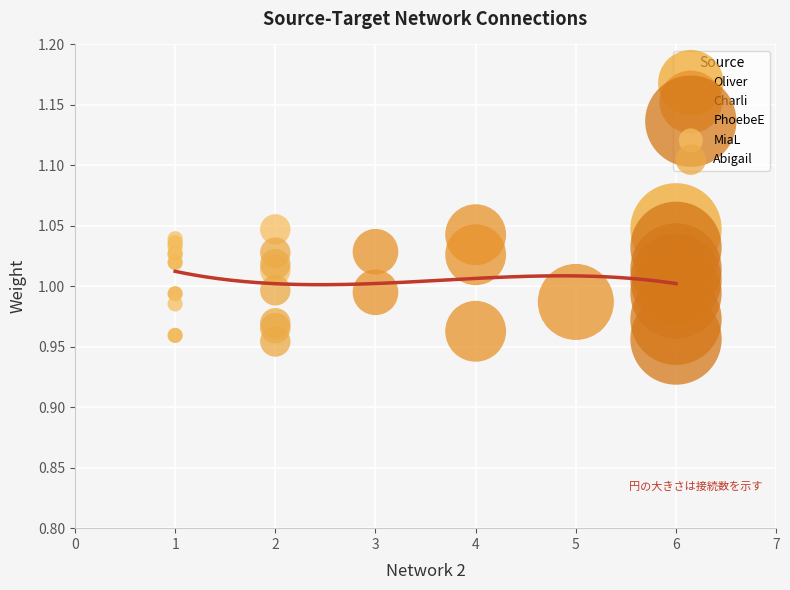

What are all the series names shown in the legend?

Oliver, Charli, PhoebeE, MiaL, Abigail